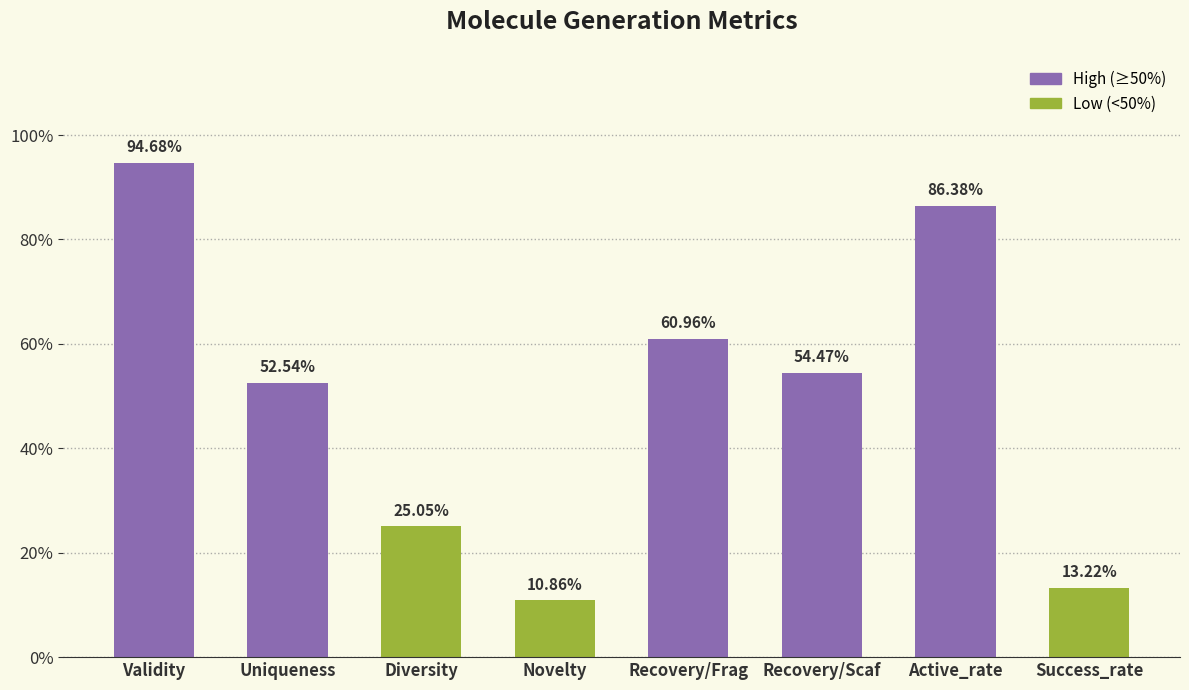

Where is the data nearest to the value 0?

Novelty